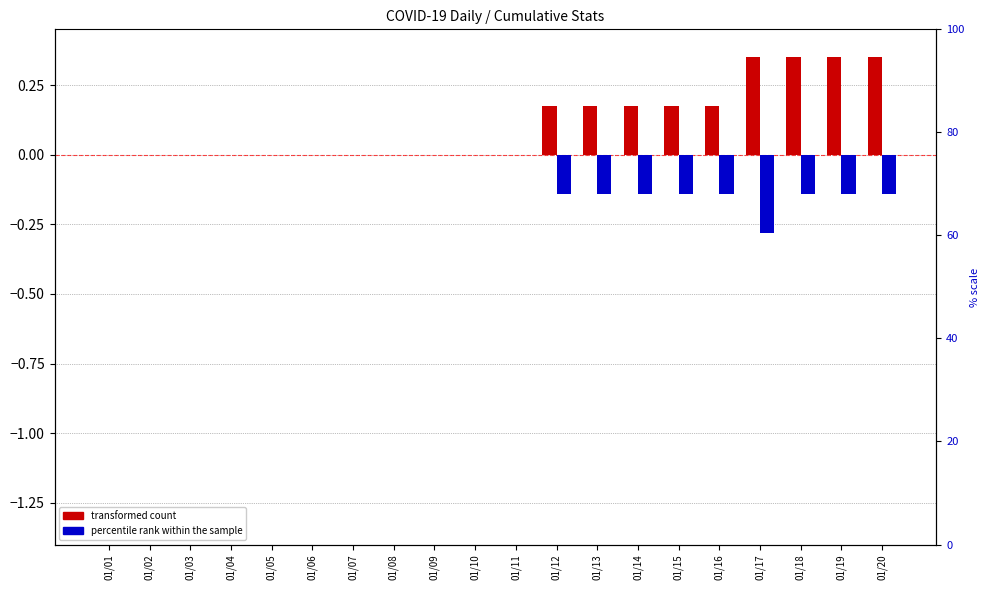

At which category is the sum across all series the highest?

01/18